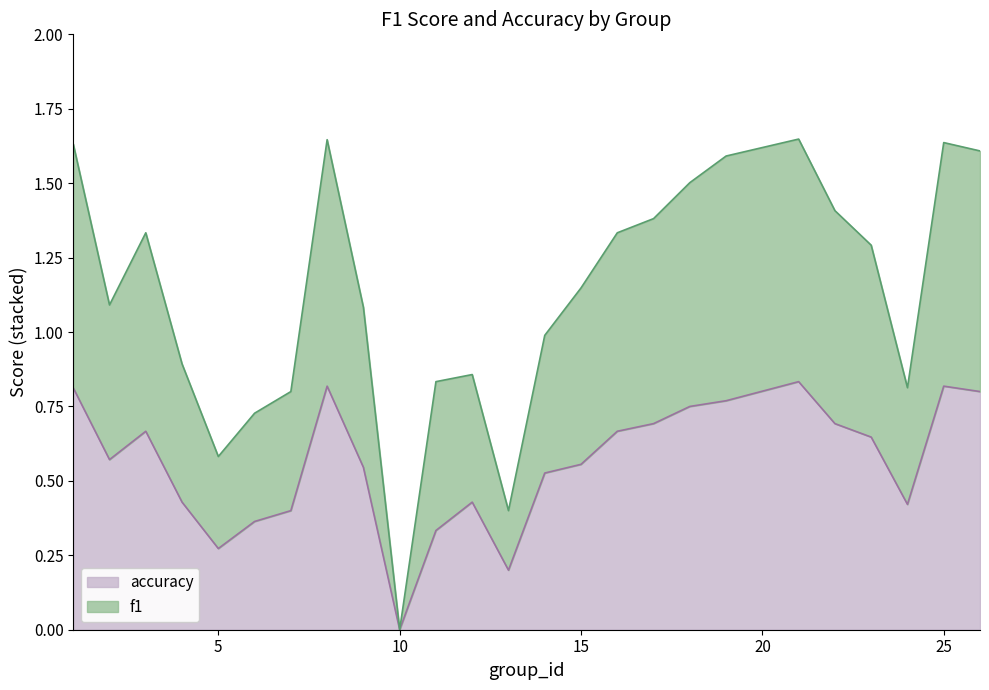

What is the spread (max minus min) of values at 19?

0.8